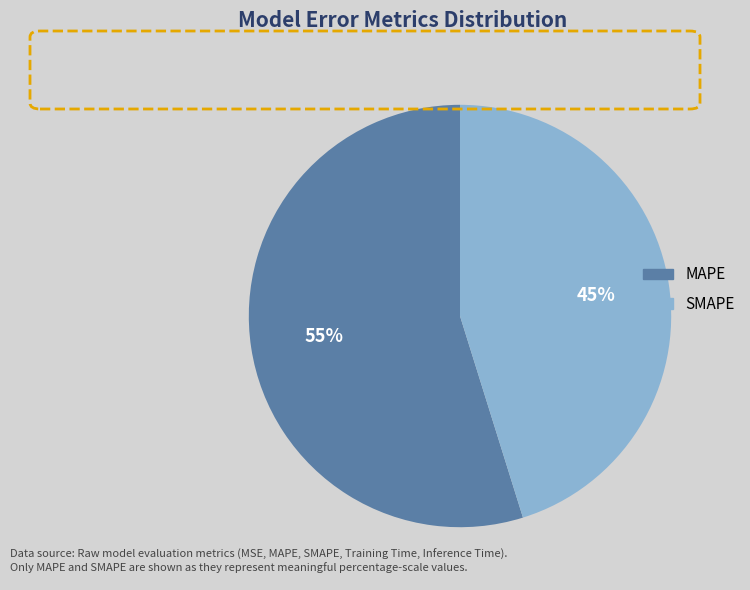

Do SMAPE and MAPE together represent more than half of the pie?

Yes